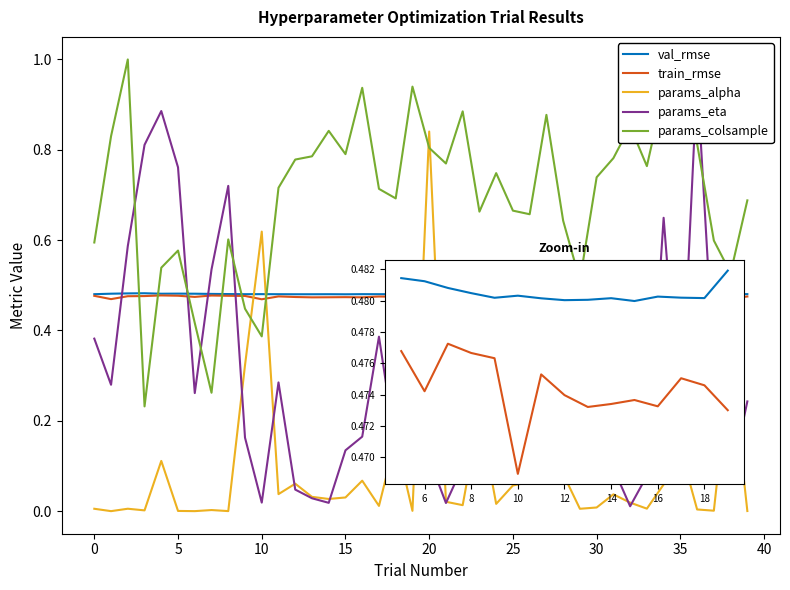

True or false: train_rmse and params_eta intersect in this chart.

True